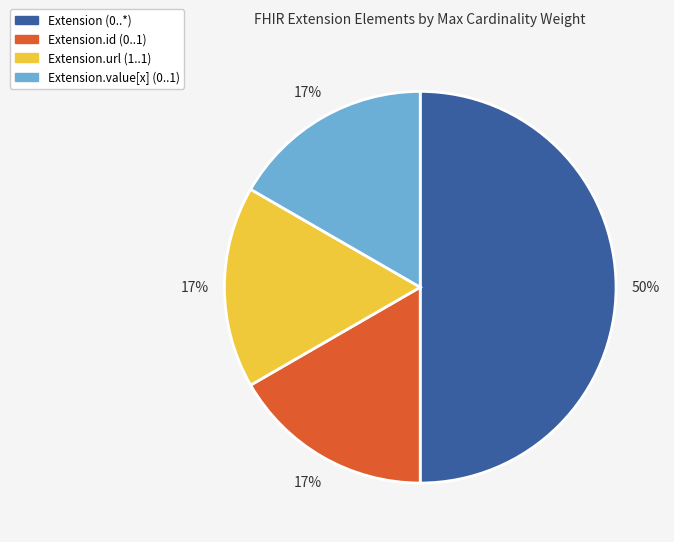

To the nearest percent, what is the difference between the largest and smallest slice percentages?

33%